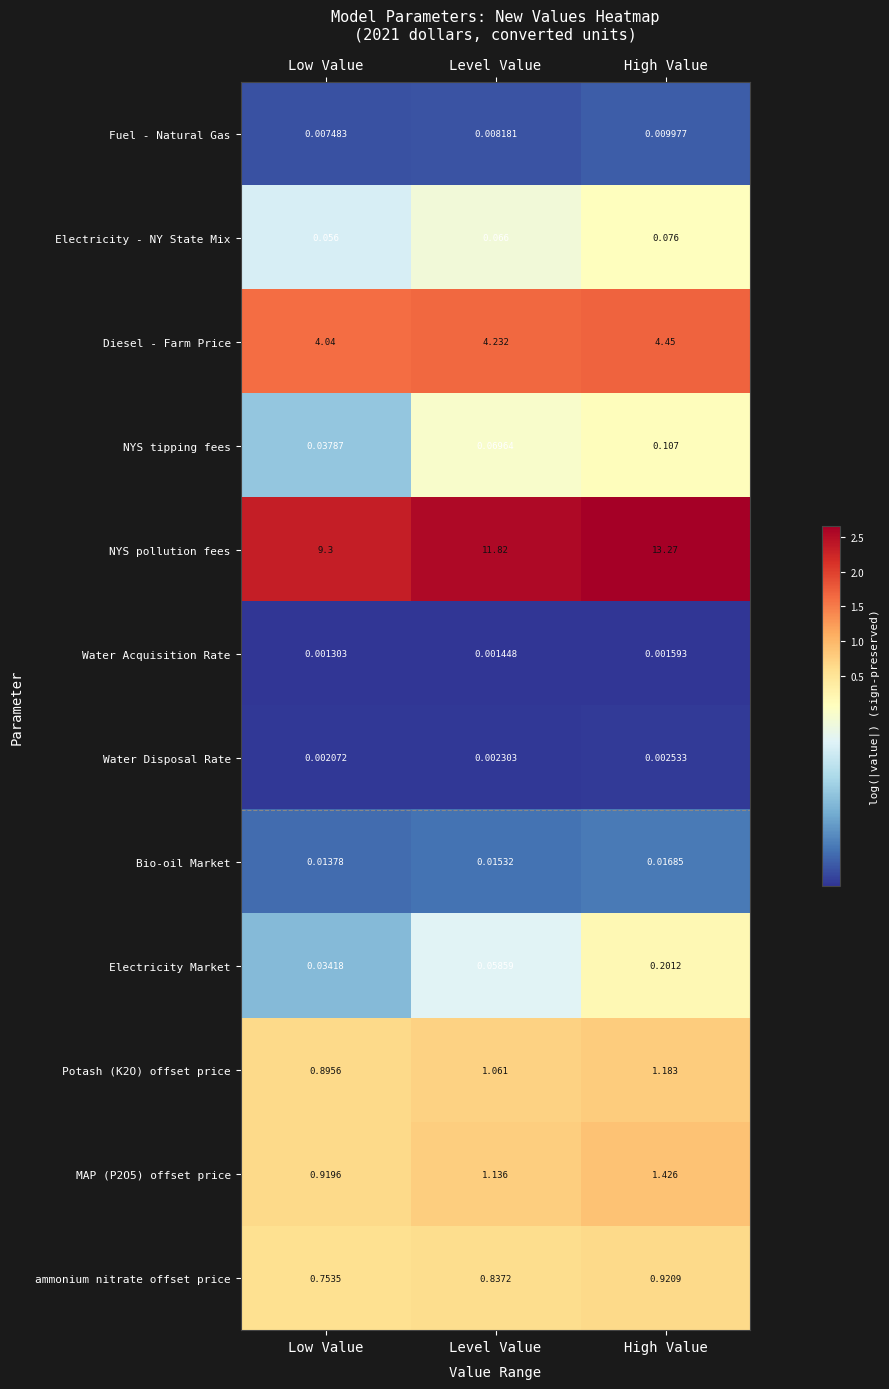

At which label is MAP (P2O5) offset price closest to 1?

Low Value